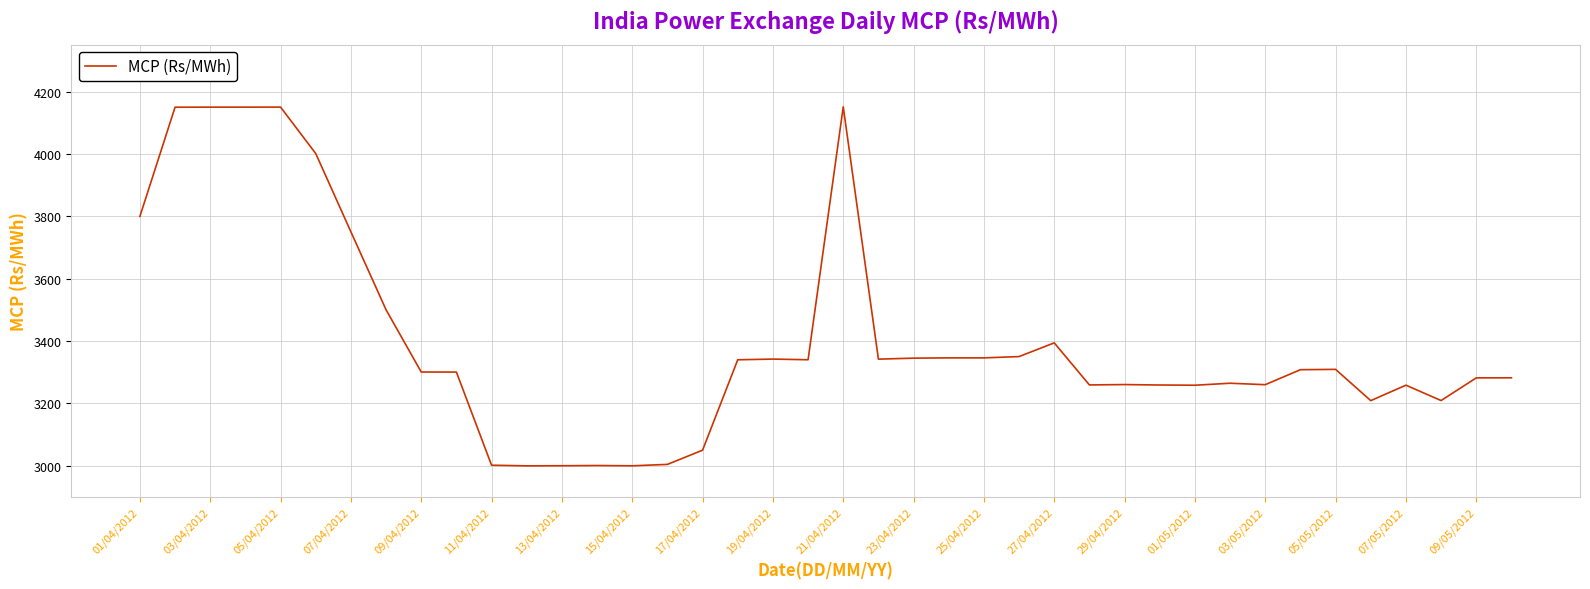

What is the maximum value shown in the chart?

4151.5